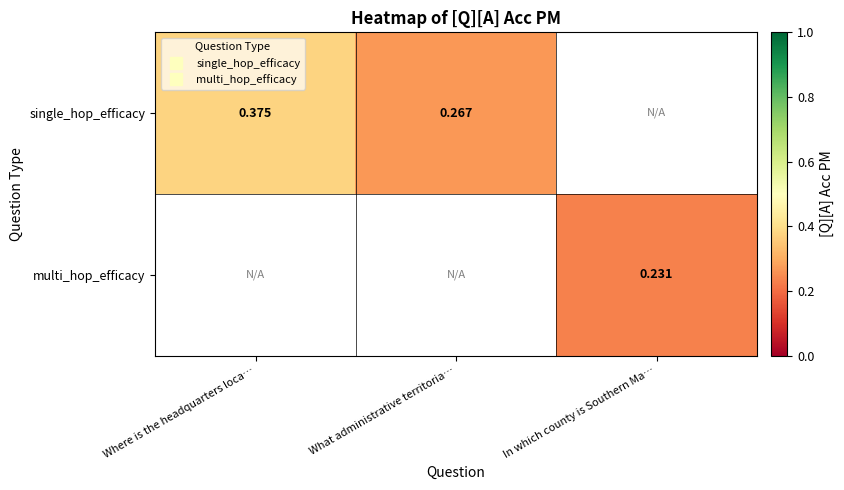

Rank the series by their maximum value, from highest to lowest.

single_hop_efficacy, multi_hop_efficacy